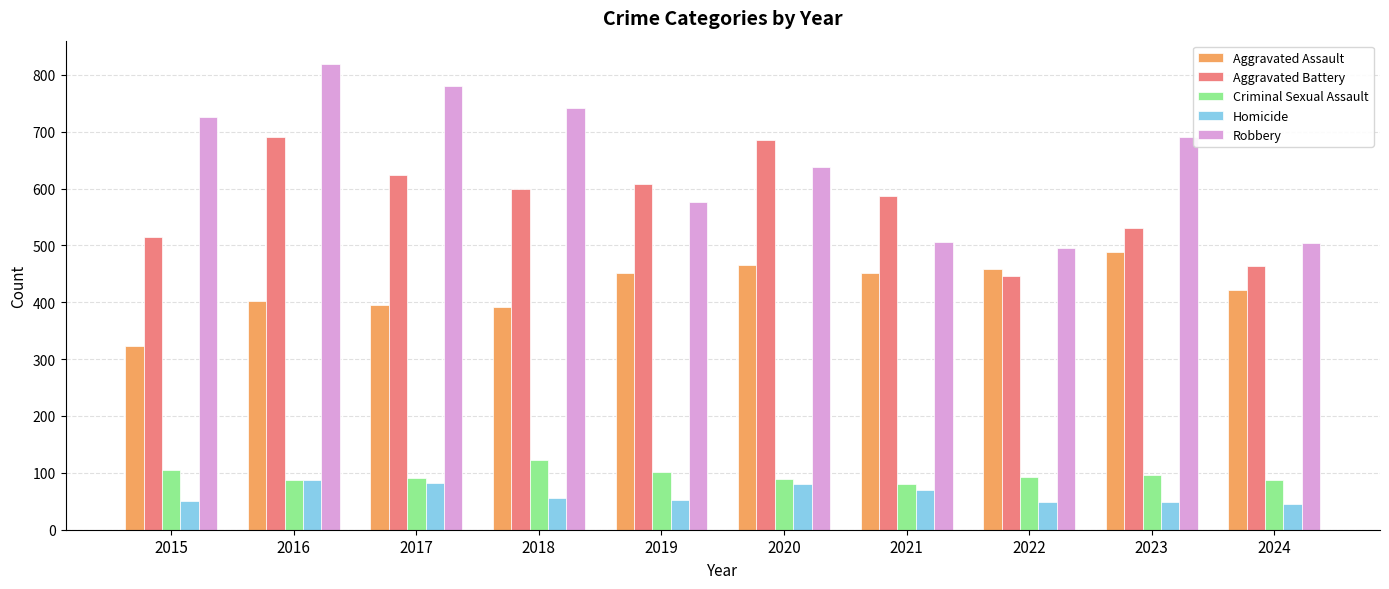

Which series has the largest total across all categories?

Robbery